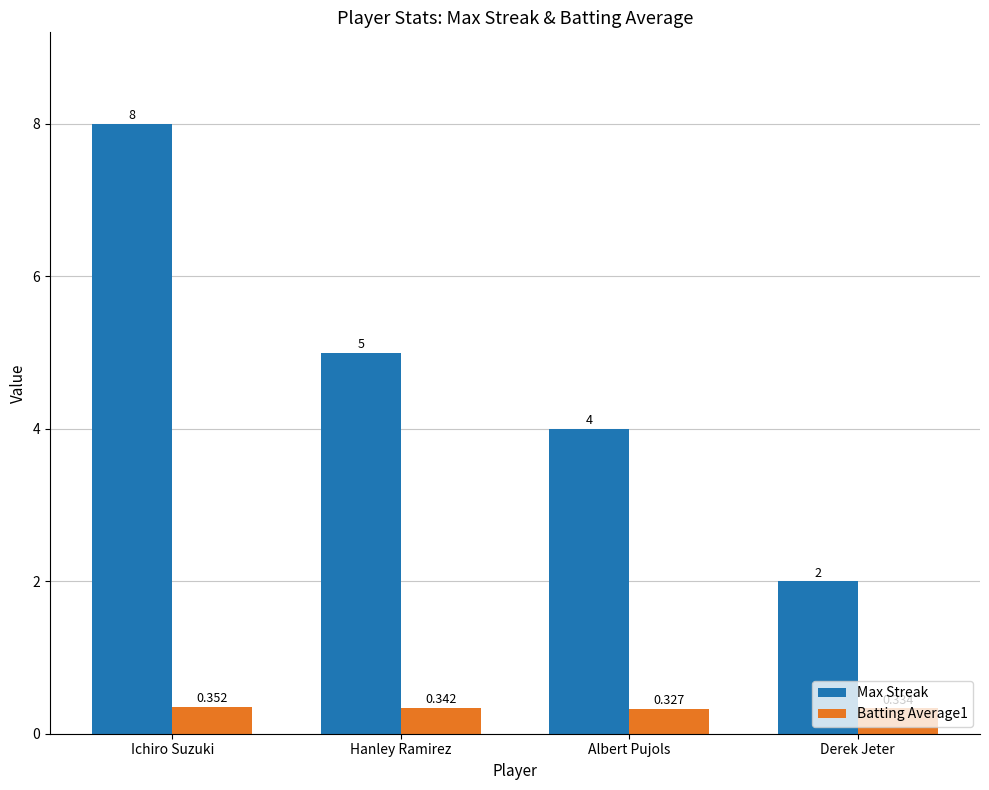

Which series changed the most between Ichiro Suzuki and Derek Jeter?

Max Streak